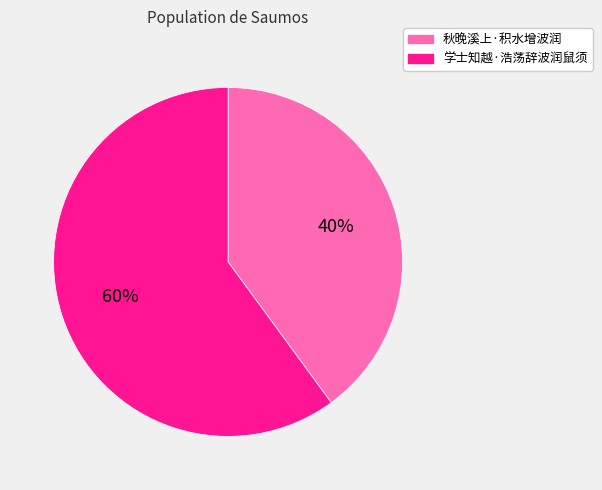

Is the sum of 学士知越·浩荡辞波润鼠须 and 秋晚溪上·积水增波润 greater than half?

Yes